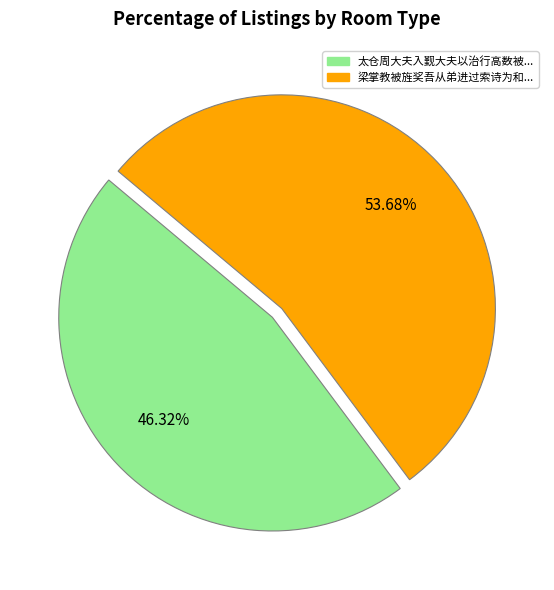

Is there a majority slice in this chart?

Yes